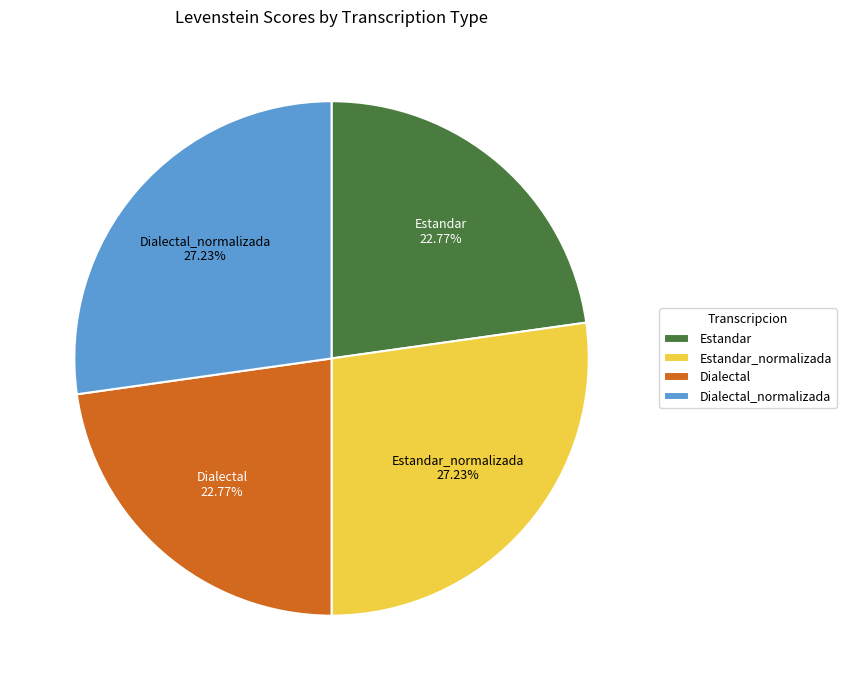

How many segments does this pie chart have?

4